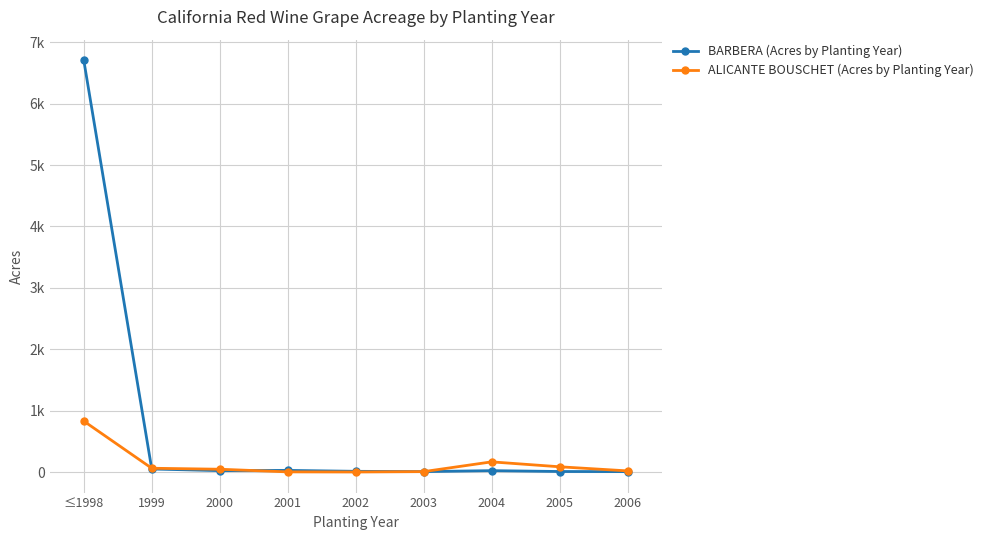

What are all the series names shown in the legend?

BARBERA (Acres by Planting Year), ALICANTE BOUSCHET (Acres by Planting Year)